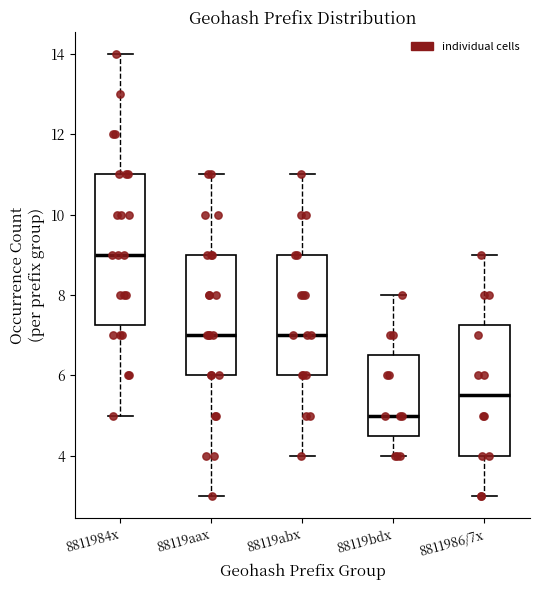

Comparing the boxes themselves (not the whiskers), which one is the tallest?

8811984x